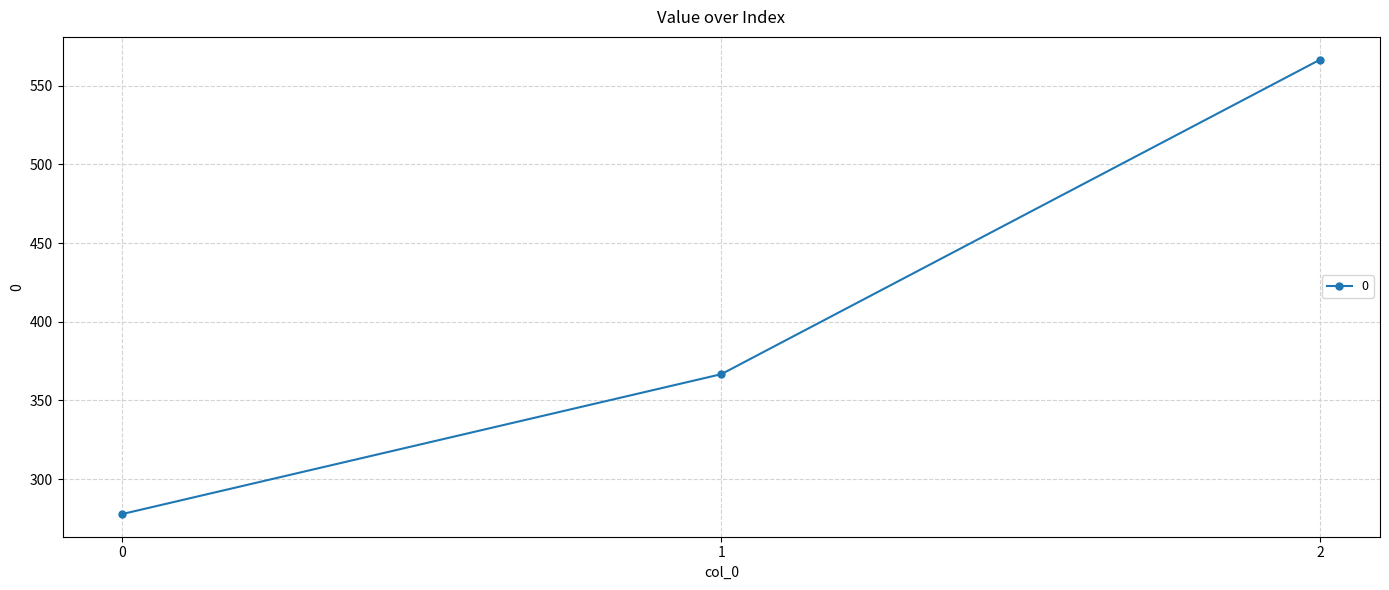

Where is the data nearest to the value 422?

1